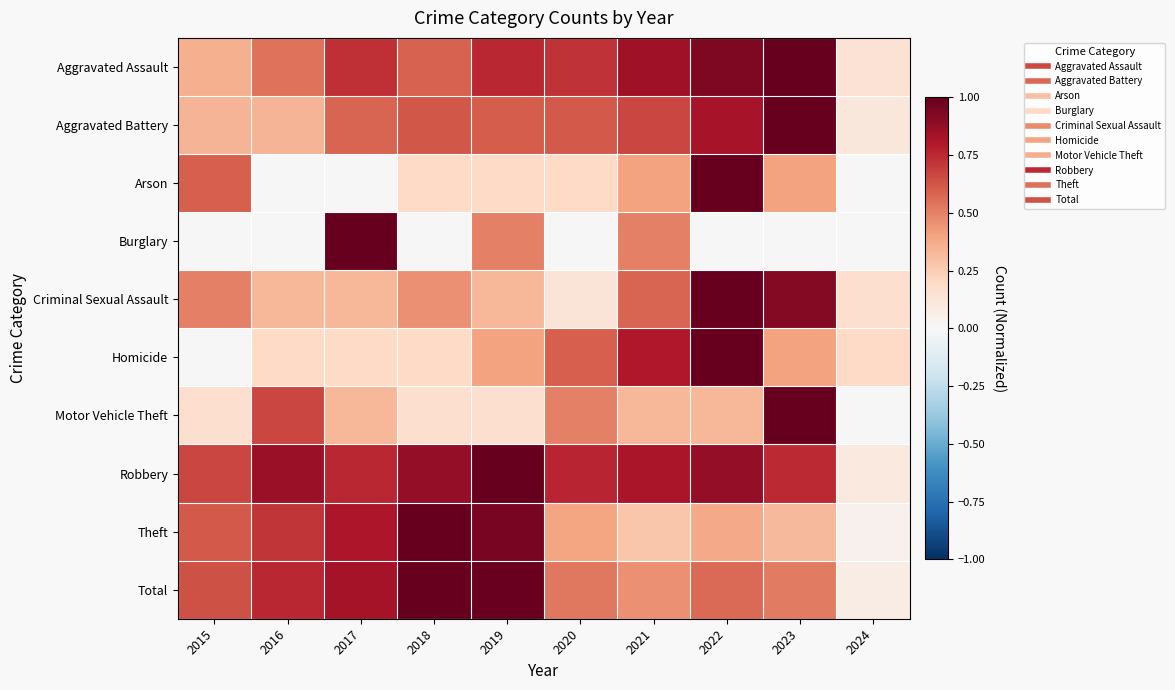

At how many categories does at least one series exceed 0?

10